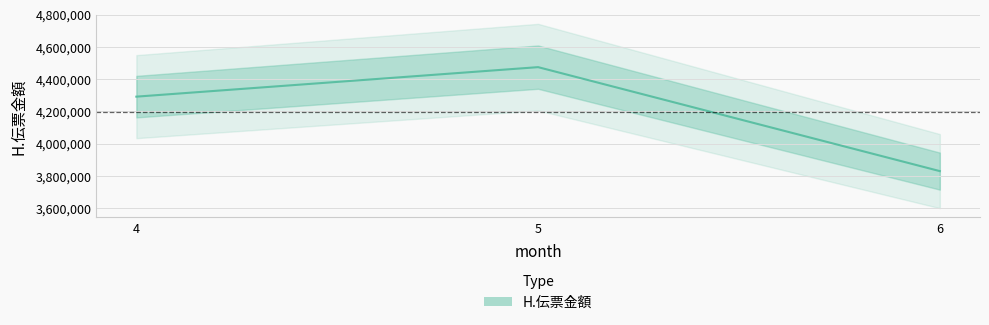

Rank the categories by value from lowest to highest.

6, 4, 5